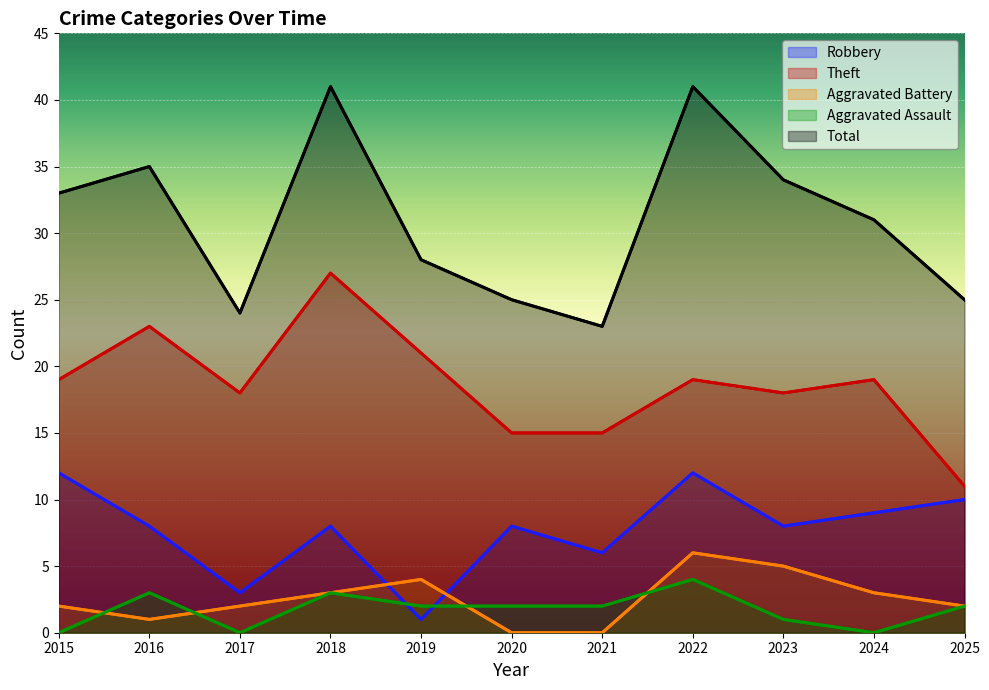

How many categories are shown in the chart?

11